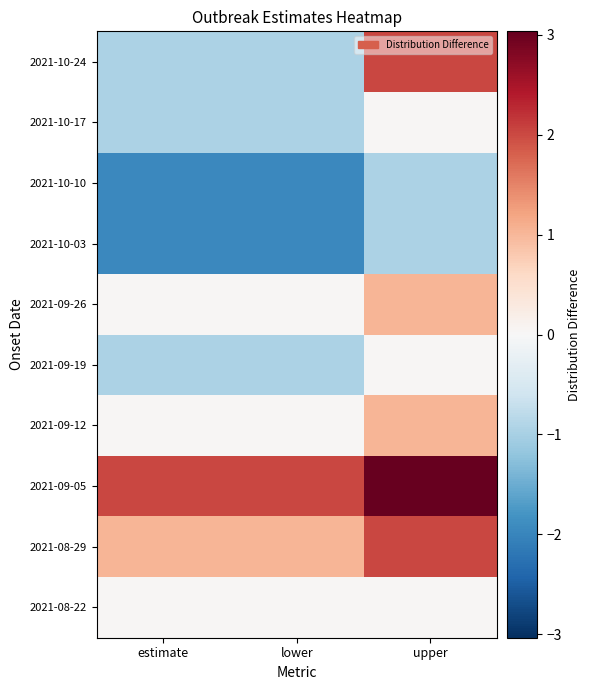

Which label corresponds to the largest value in the chart?

upper